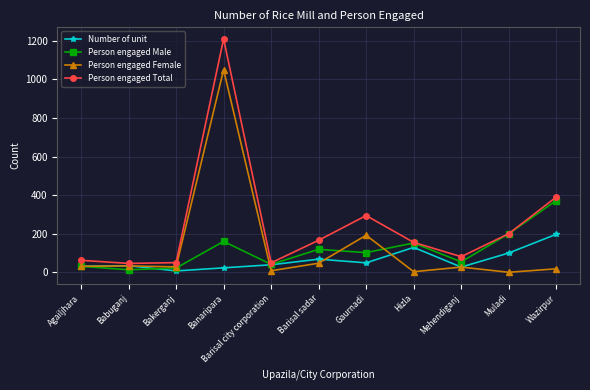

How many values in the Person engaged Total series are below 155?

5